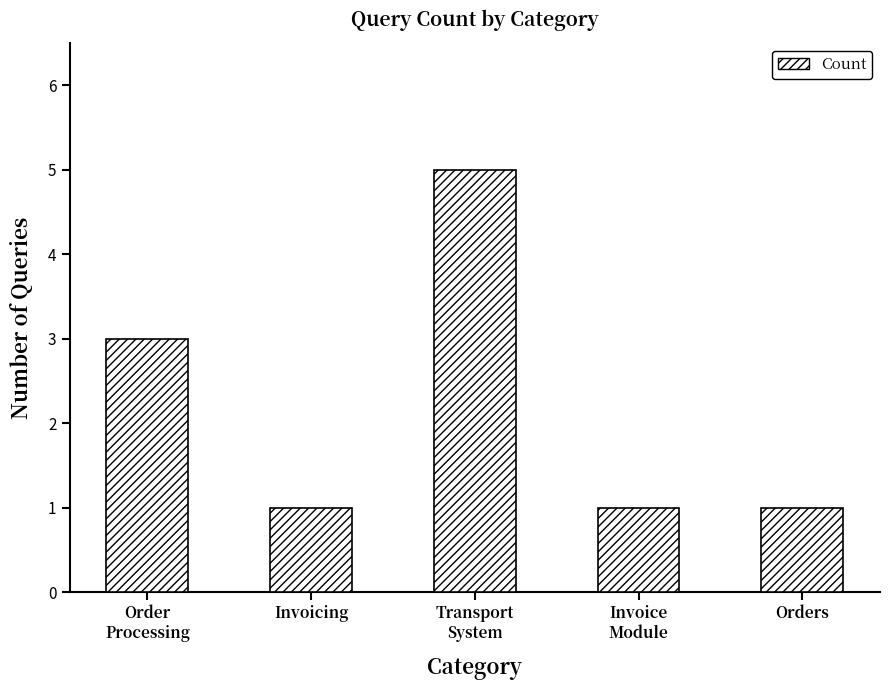

Reading left to right, list all the values displayed in this chart.

Order
Processing=3	Invoicing=1	Transport
System=5	Invoice
Module=1	Orders=1